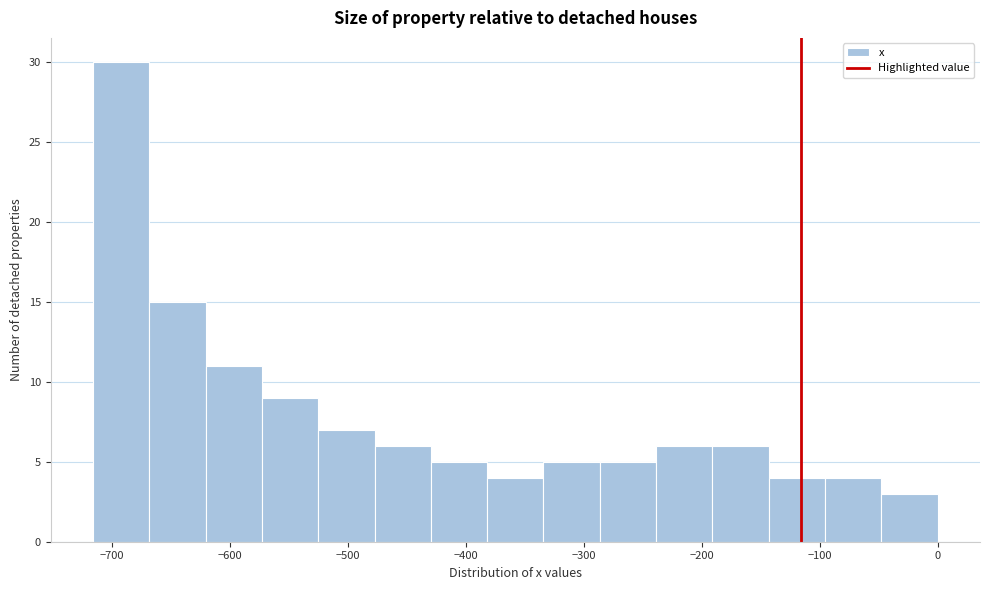

Reading left to right, transcribe this chart: for each bar, give the range it covers on the x-axis and its height. Neither the bar edges nor the heights are printed on the chart, so give them approximately, as read against the axes.

-720 to -670: 30
-670 to -620: 15
-620 to -570: 11
-570 to -530: 9
-530 to -480: 7
-480 to -430: 6
-430 to -380: 5
-380 to -330: 4
-330 to -290: 5
-290 to -240: 5
-240 to -190: 6
-190 to -140: 6
-140 to -100: 4
-100 to -50: 4
-50 to 0: 3